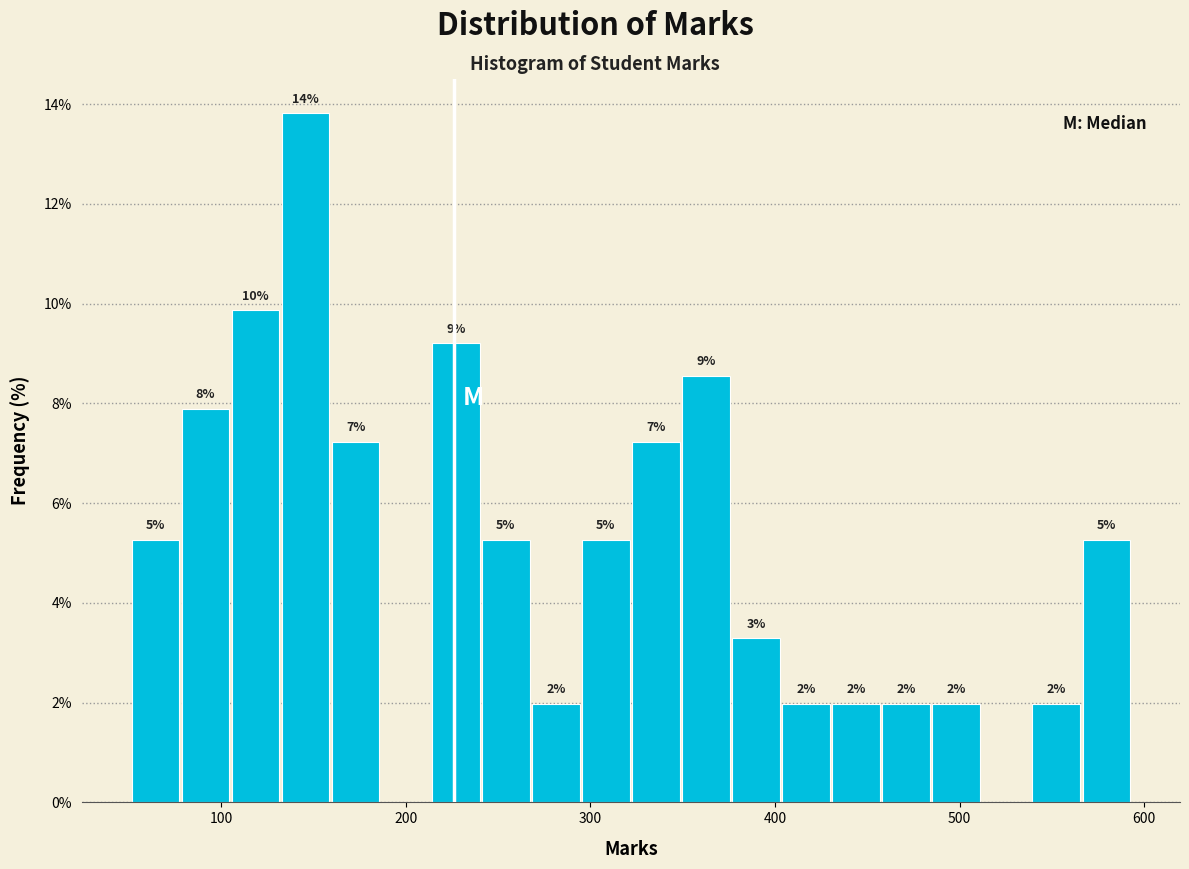

Around what value on the x-axis is the tallest bar? Give the approximate position of its centre, as read against the axis.

150